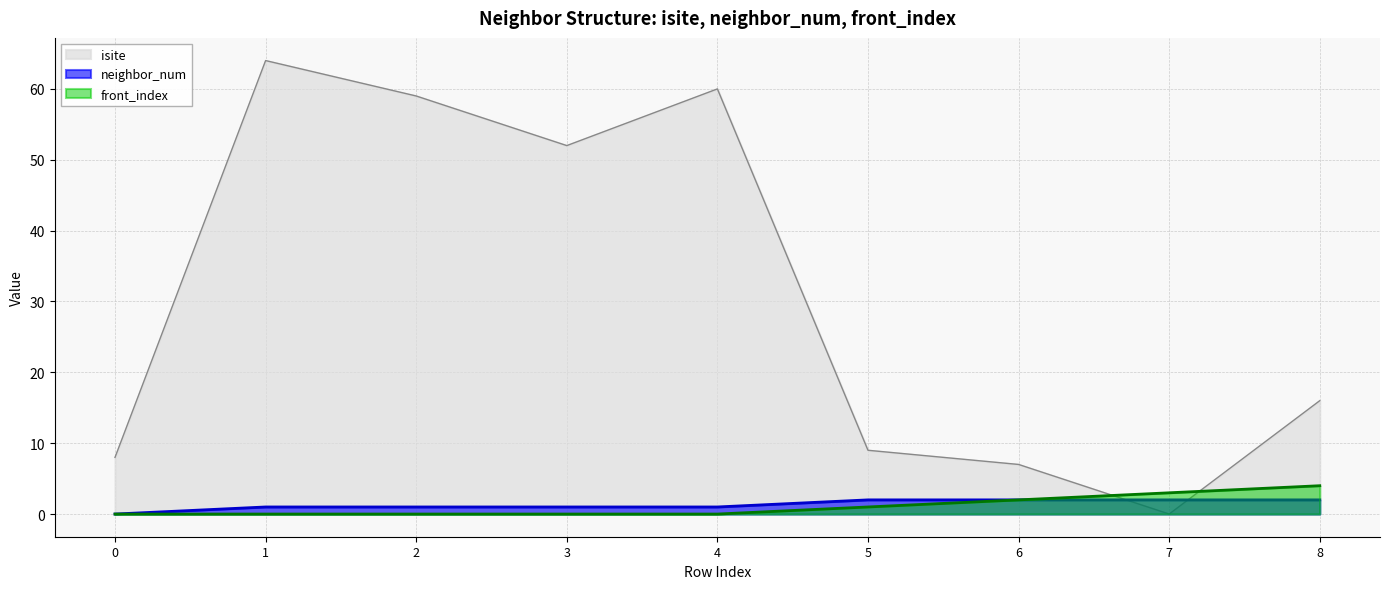

True or false: neighbor_num and front_index intersect in this chart.

False